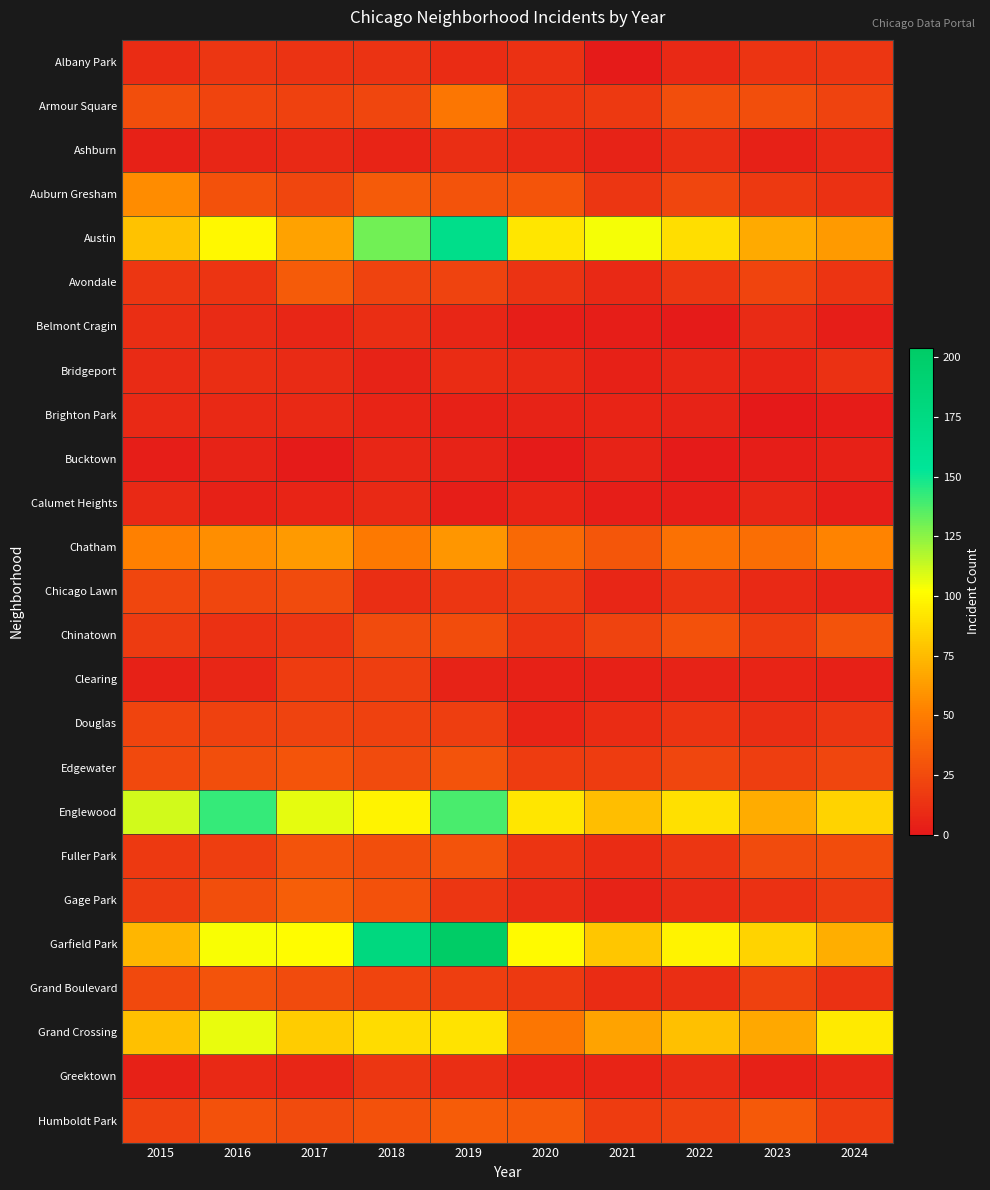

Reading left to right, list all the values displayed in this chart.

Albany Park: 2015=10	2016=15	2017=13	2018=13	2019=10	2020=12	2021=1	2022=8	2023=14	2024=15
Armour Square: 2015=27	2016=22	2017=20	2018=23	2019=47	2020=15	2021=16	2022=27	2023=27	2024=21
Ashburn: 2015=4	2016=7	2017=8	2018=6	2019=11	2020=8	2021=5	2022=11	2023=4	2024=8
Auburn Gresham: 2015=56	2016=28	2017=23	2018=33	2019=29	2020=30	2021=15	2022=23	2023=16	2024=12
Austin: 2015=78	2016=99	2017=65	2018=130	2019=167	2020=92	2021=104	2022=89	2023=68	2024=62
Avondale: 2015=15	2016=14	2017=33	2018=21	2019=21	2020=13	2021=8	2022=15	2023=22	2024=14
Belmont Cragin: 2015=11	2016=9	2017=7	2018=11	2019=7	2020=3	2021=3	2022=1	2023=9	2024=3
Bridgeport: 2015=9	2016=11	2017=9	2018=5	2019=10	2020=8	2021=4	2022=7	2023=6	2024=12
Brighton Park: 2015=8	2016=8	2017=8	2018=6	2019=4	2020=5	2021=6	2022=5	2023=0	2024=2
Bucktown: 2015=3	2016=5	2017=1	2018=7	2019=5	2020=1	2021=5	2022=1	2023=3	2024=4
Calumet Heights: 2015=8	2016=4	2017=6	2018=8	2019=3	2020=6	2021=3	2022=3	2023=7	2024=3
Chatham: 2015=51	2016=57	2017=62	2018=48	2019=60	2020=40	2021=31	2022=44	2023=43	2024=53
Chicago Lawn: 2015=23	2016=23	2017=25	2018=11	2019=15	2020=17	2021=7	2022=13	2023=8	2024=5
Chinatown: 2015=17	2016=12	2017=15	2018=25	2019=26	2020=14	2021=21	2022=28	2023=18	2024=29
Clearing: 2015=4	2016=7	2017=18	2018=19	2019=5	2020=4	2021=4	2022=5	2023=6	2024=4
Douglas: 2015=22	2016=20	2017=21	2018=20	2019=19	2020=6	2021=10	2022=14	2023=11	2024=15
Edgewater: 2015=24	2016=27	2017=30	2018=25	2019=29	2020=18	2021=18	2022=23	2023=19	2024=23
Englewood: 2015=111	2016=142	2017=107	2018=98	2019=138	2020=92	2021=76	2022=90	2023=69	2024=85
Fuller Park: 2015=16	2016=19	2017=29	2018=27	2019=29	2020=14	2021=10	2022=15	2023=25	2024=26
Gage Park: 2015=17	2016=27	2017=35	2018=28	2019=15	2020=9	2021=5	2022=9	2023=12	2024=17
Garfield Park: 2015=73	2016=103	2017=101	2018=178	2019=204	2020=100	2021=79	2022=98	2023=85	2024=70
Grand Boulevard: 2015=24	2016=29	2017=25	2018=22	2019=19	2020=16	2021=10	2022=11	2023=20	2024=12
Grand Crossing: 2015=77	2016=106	2017=82	2018=88	2019=91	2020=47	2021=66	2022=77	2023=67	2024=94
Greektown: 2015=4	2016=8	2017=7	2018=15	2019=11	2020=6	2021=6	2022=9	2023=4	2024=7
Humboldt Park: 2015=20	2016=28	2017=25	2018=28	2019=34	2020=32	2021=18	2022=20	2023=32	2024=18